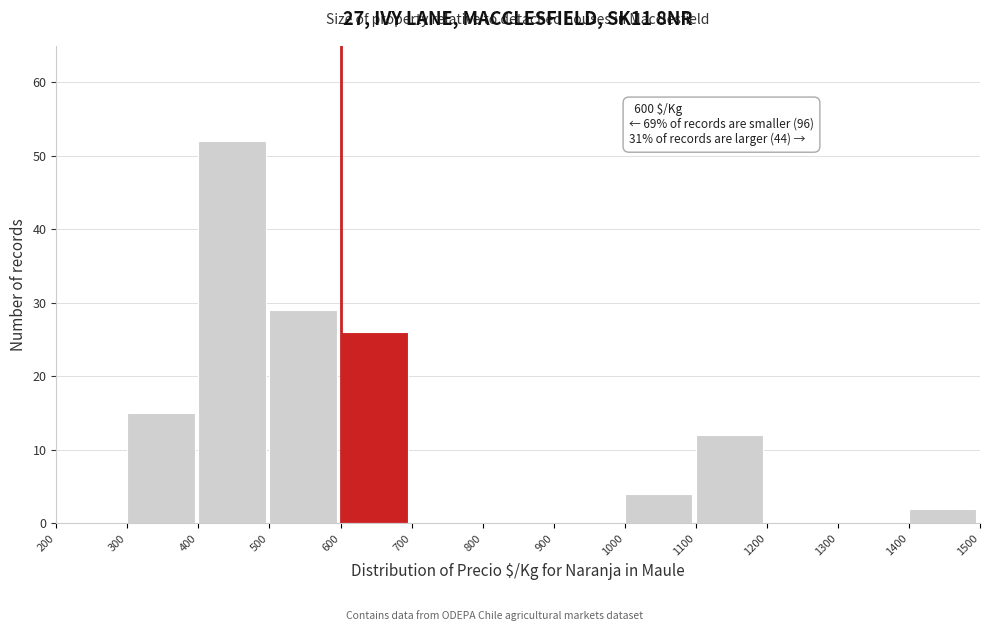

Which range on the x-axis has the tallest bar?

400 to 500